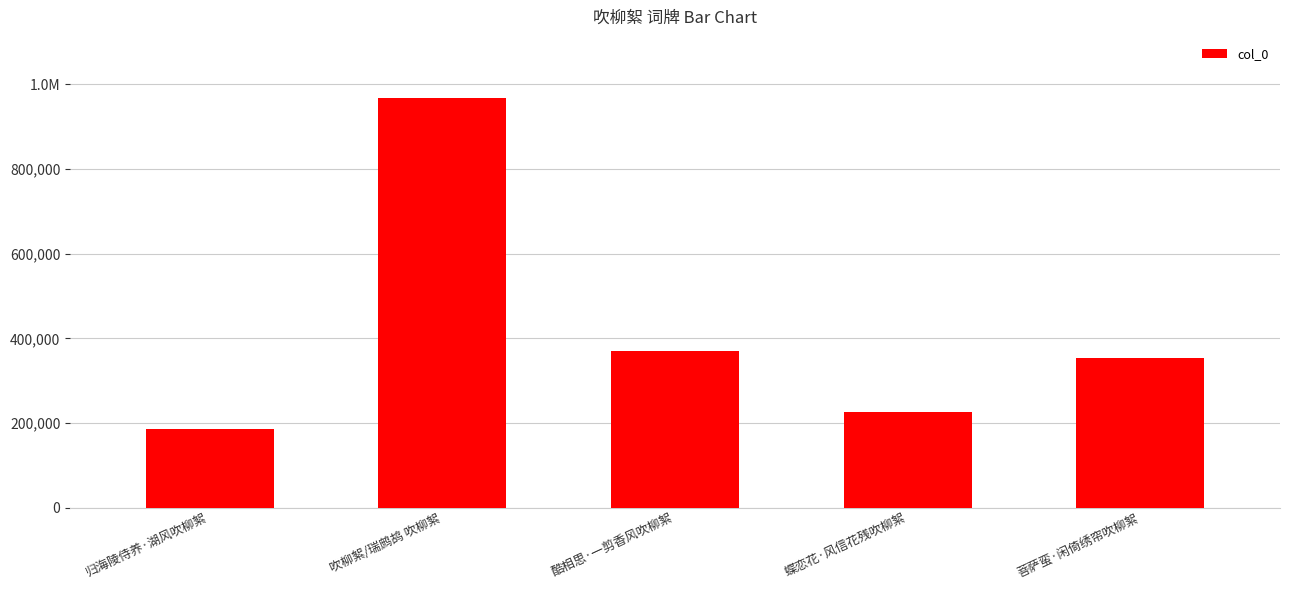

What is the difference between the maximum and minimum values?

781575